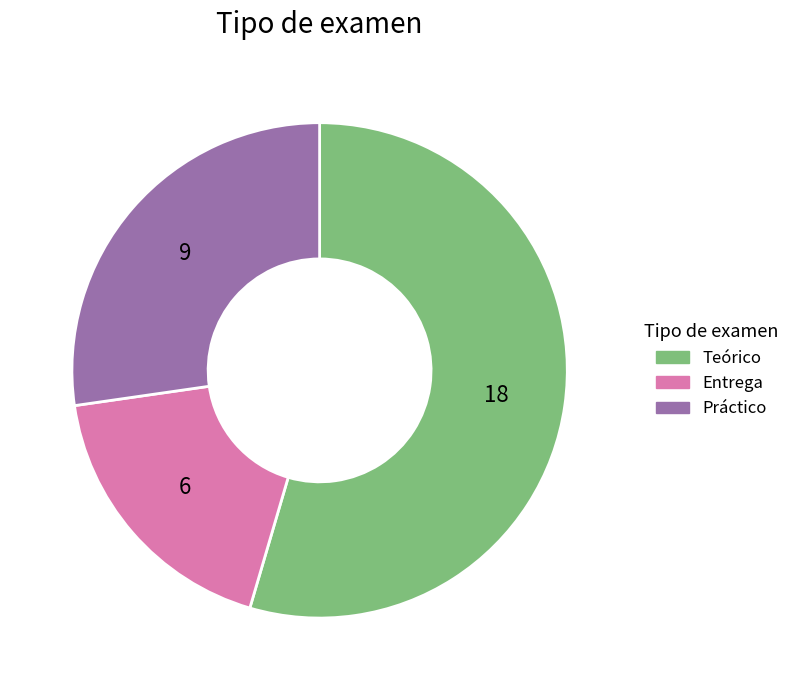

How many segments does this pie chart have?

3